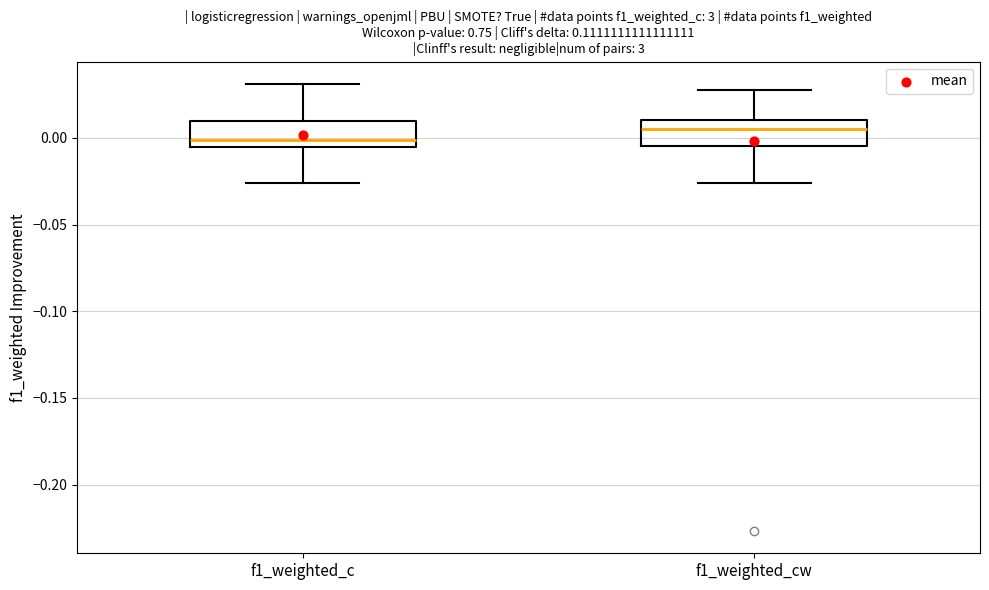

Where is the lower edge of the box for f1_weighted_cw on the y-axis? The values are not printed on the chart, so give them approximately, as read against the axis.

-0.005